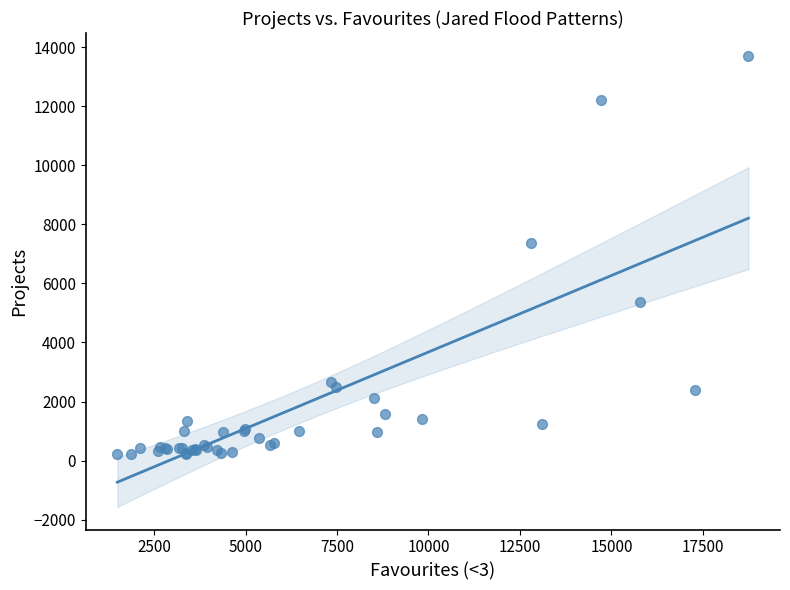

What Y value in the scatter plot is closest to 6963?

7366